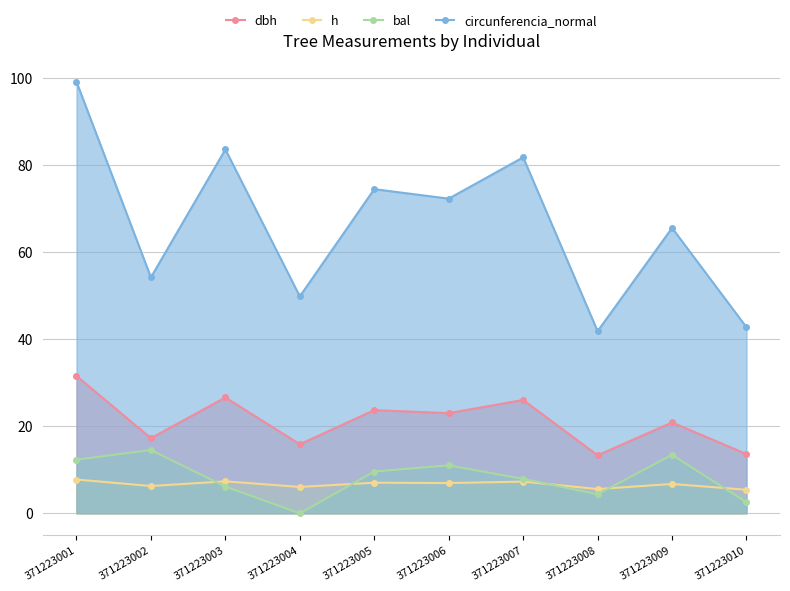

At 371223002, list the series in order from largest to smallest.

circunferencia_normal, dbh, bal, h